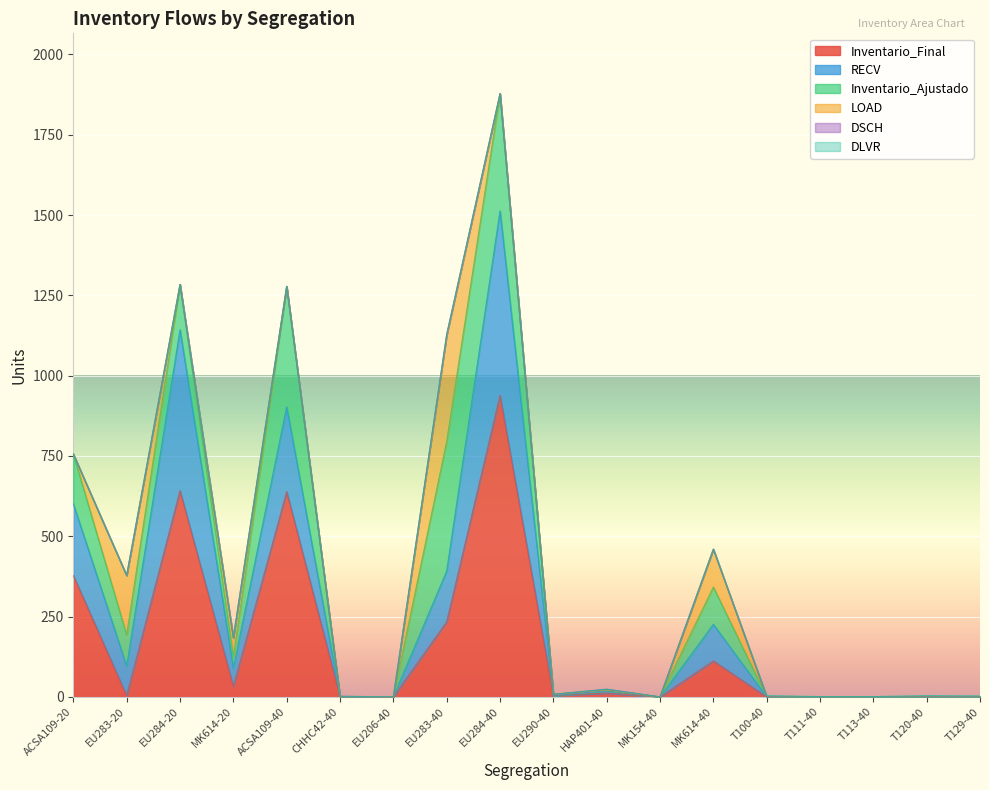

At which category does DSCH reach its first local valley?

EU206-40